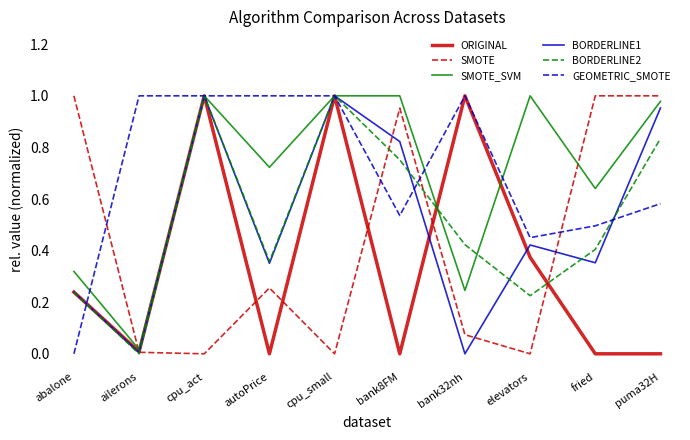

True or false: BORDERLINE2 has a value of 0.4 at autoPrice.

True